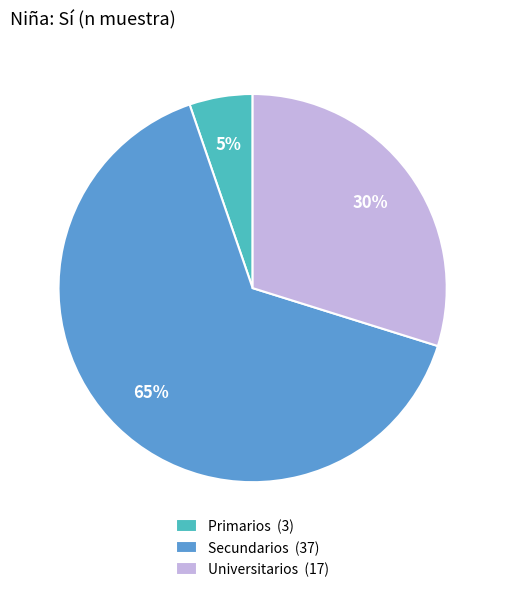

Between Universitarios (17) and Primarios (3), which is larger?

Universitarios (17)